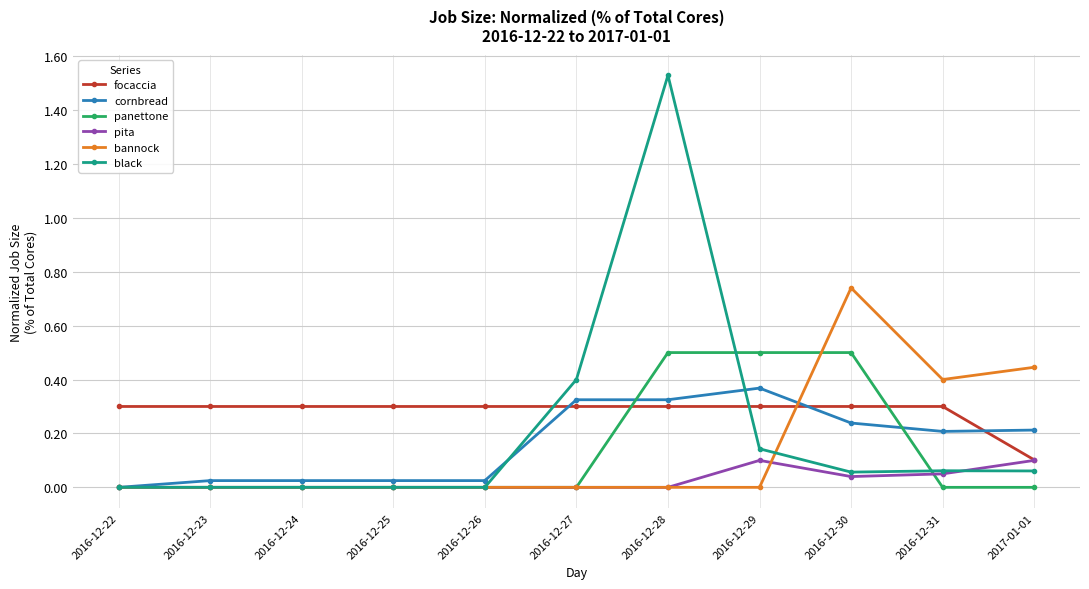

How many lines are shown in the chart?

6